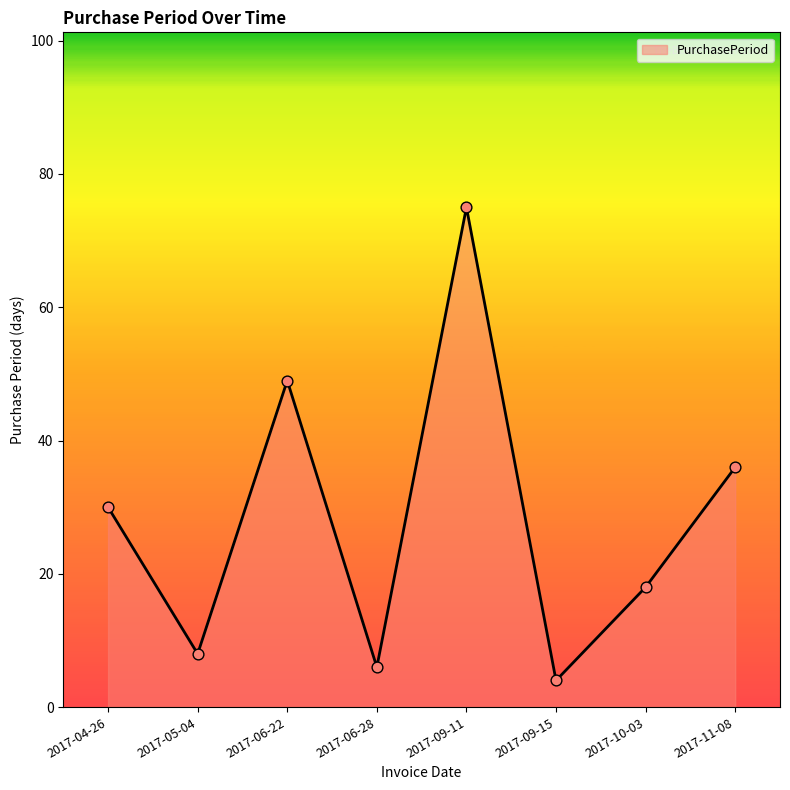

Which has a higher value, 2017-11-08 or 2017-10-03?

2017-11-08